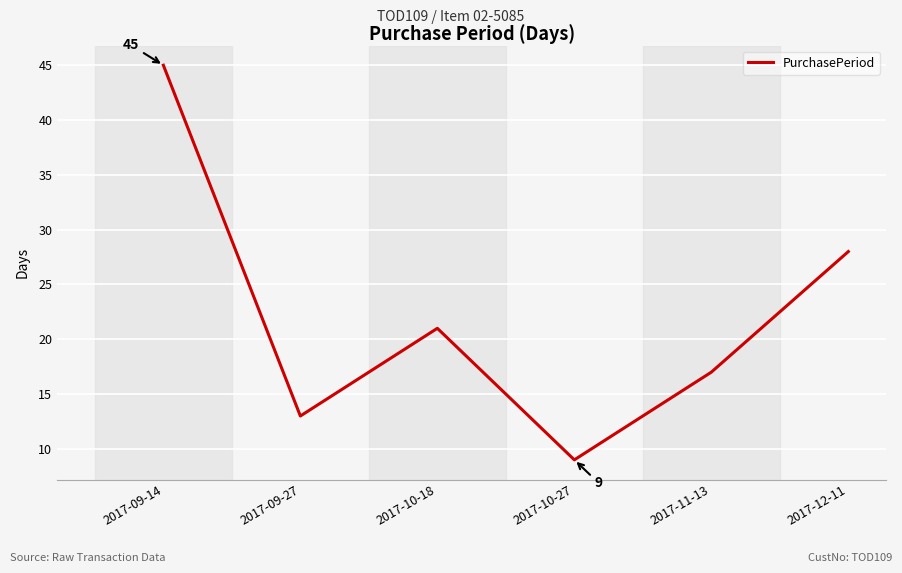

What is the difference between the second highest and second lowest values?

15